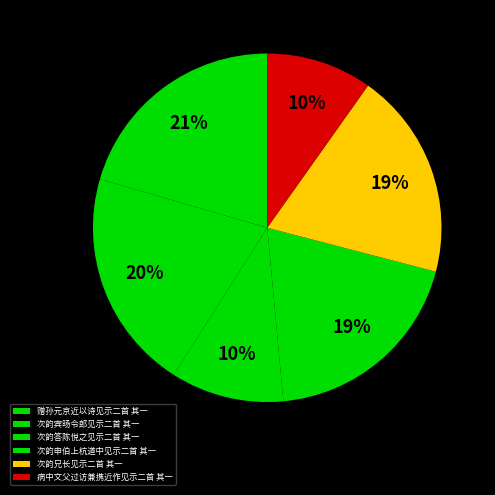

Rank the categories by value from highest to lowest.

赠孙元京近以诗见示二首 其一, 次韵宾旸令郎见示二首 其一, 次韵申伯上杭道中见示二首 其一, 次韵兄长见示二首 其一, 次韵答陈悦之见示二首 其一, 病中文父过访兼携近作见示二首 其一